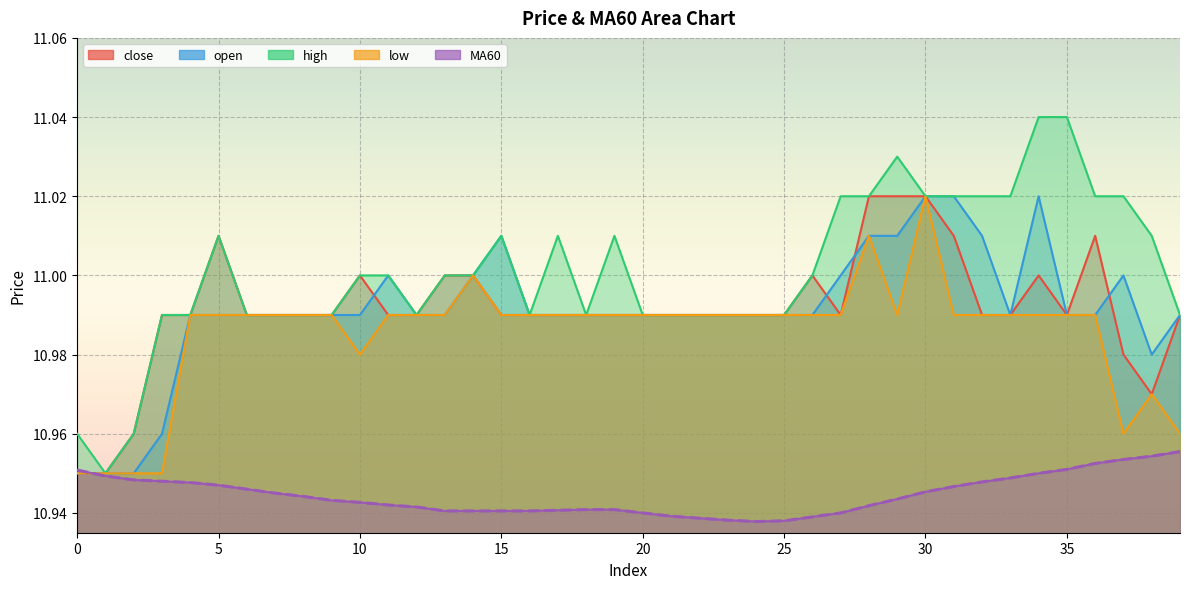

Reading right to left, transcribe all the data shown in this chart.

close: 11.0	11.0	11.0	11.0	11.0	11.0	11.0	11.0	11.0	11.0	11.0	11.0	11.0	11.0	11.0	11.0	11.0	11.0	11.0	11.0	11.0	11.0	11.0	11.0	11.0	11.0	11.0	11.0	11.0	11.0	11.0	11.0	11.0	11.0	11.0	11.0	11.0	11.0	10.9	10.9
open: 11.0	11.0	11.0	11.0	11.0	11.0	11.0	11.0	11.0	11.0	11.0	11.0	11.0	11.0	11.0	11.0	11.0	11.0	11.0	11.0	11.0	11.0	11.0	11.0	11.0	11.0	11.0	11.0	11.0	11.0	11.0	11.0	11.0	11.0	11.0	11.0	11.0	10.9	10.9	10.9
high: 11.0	11.0	11.0	11.0	11.0	11.0	11.0	11.0	11.0	11.0	11.0	11.0	11.0	11.0	11.0	11.0	11.0	11.0	11.0	11.0	11.0	11.0	11.0	11.0	11.0	11.0	11.0	11.0	11.0	11.0	11.0	11.0	11.0	11.0	11.0	11.0	11.0	11.0	10.9	11.0
low: 11.0	11.0	11.0	11.0	11.0	11.0	11.0	11.0	11.0	11.0	11.0	11.0	11.0	11.0	11.0	11.0	11.0	11.0	11.0	11.0	11.0	11.0	11.0	11.0	11.0	11.0	11.0	11.0	11.0	11.0	11.0	11.0	11.0	11.0	11.0	11.0	10.9	10.9	10.9	10.9
MA60: 11.0	11.0	11.0	11.0	11.0	10.9	10.9	10.9	10.9	10.9	10.9	10.9	10.9	10.9	10.9	10.9	10.9	10.9	10.9	10.9	10.9	10.9	10.9	10.9	10.9	10.9	10.9	10.9	10.9	10.9	10.9	10.9	10.9	10.9	10.9	10.9	10.9	10.9	10.9	11.0